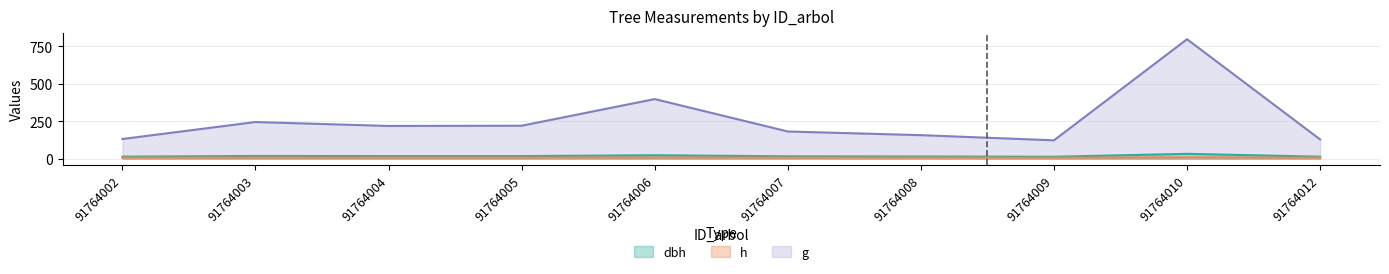

How many interior local peaks does the g series have?

3